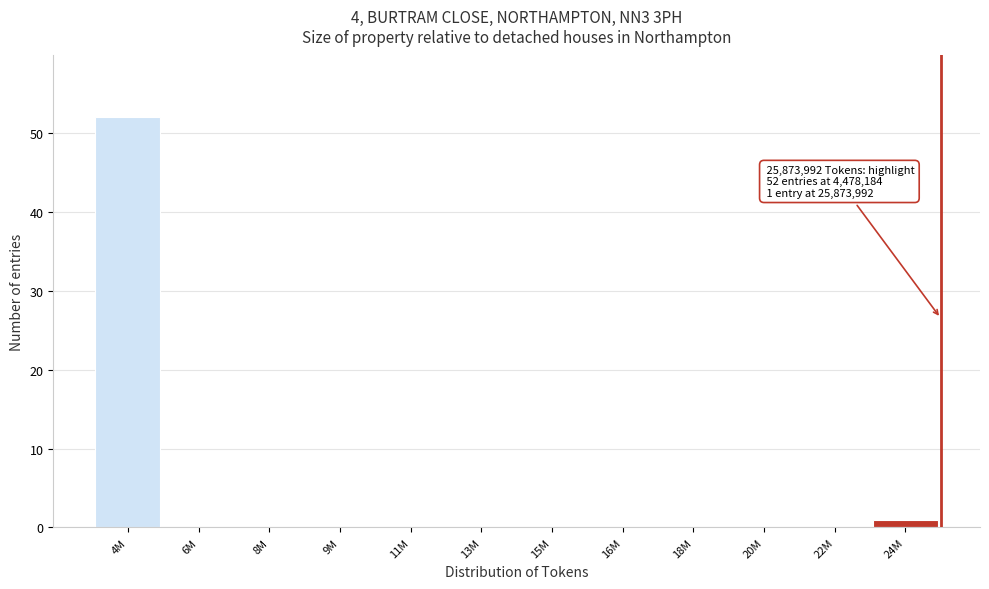

Reading right to left, transcribe all the data shown in this chart.

24M=1	22M=0	20M=0	18M=0	16M=0	15M=0	13M=0	11M=0	9M=0	8M=0	6M=0	4M=52